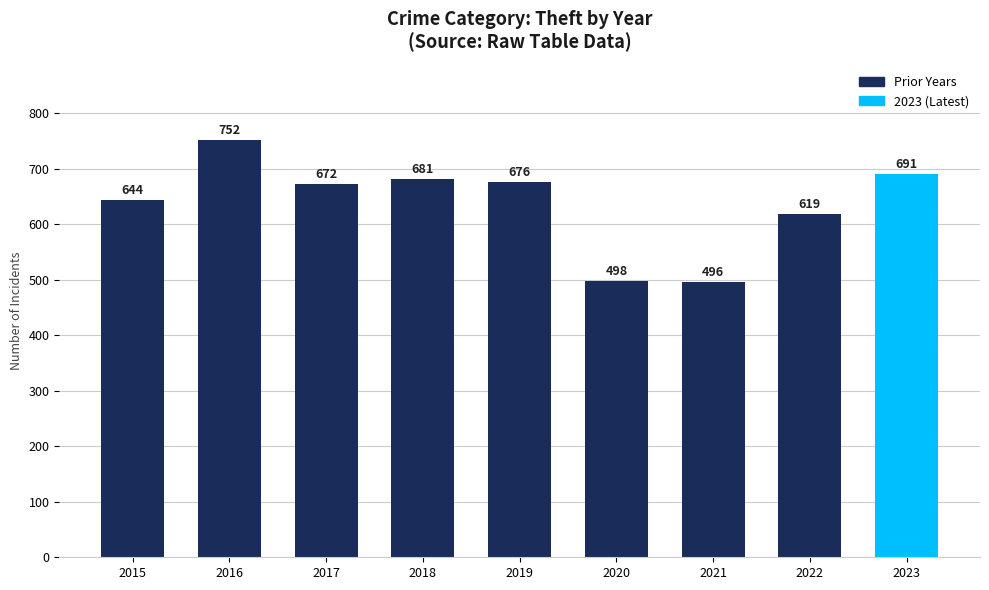

What is the value of the 2nd bar from the left?

752